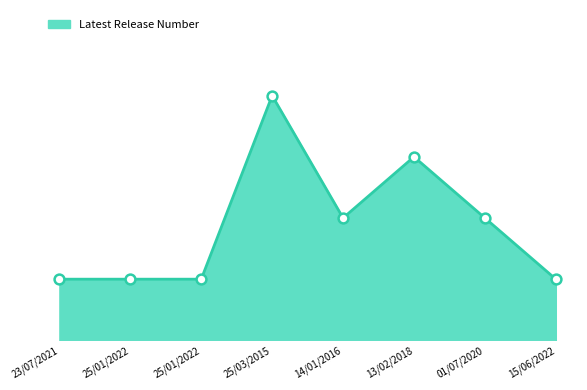

What is the ratio of the value at 25/01/2022 to the value at 23/07/2021?

1.0